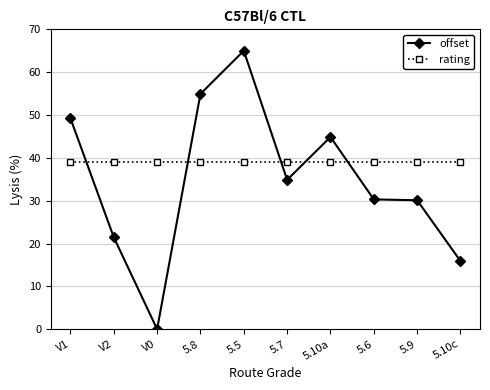

What is the average value of the offset series?

34.7